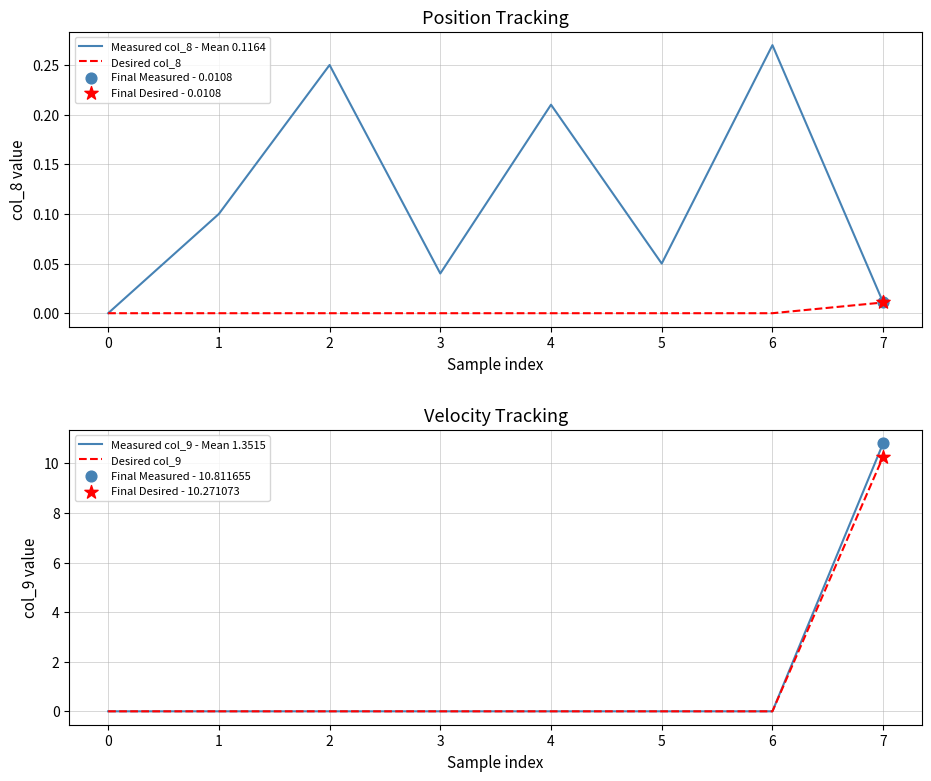

The value of Measured col_8 - Mean 0.1164 at 5 is 0.0. True or false?

False